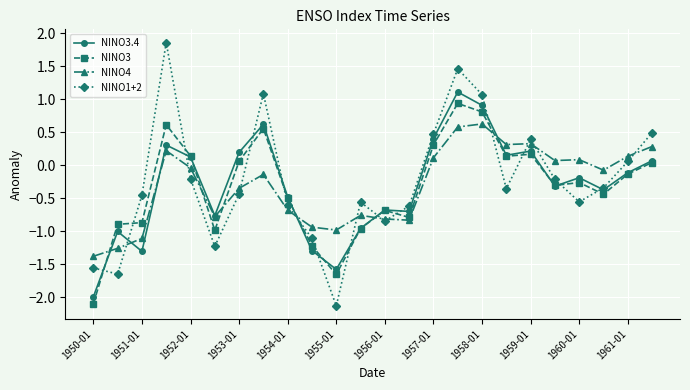

What is the value of the NINO3 point at the 14th from the left?

-0.8